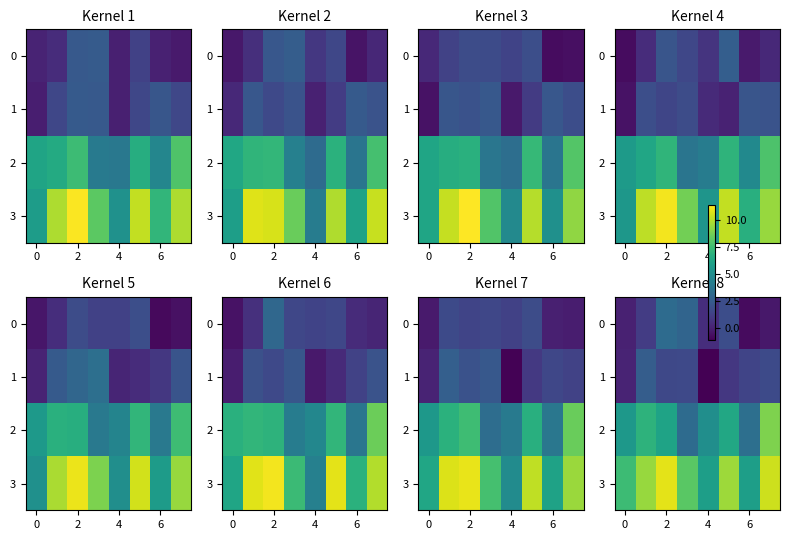

Between 0 and 5, which is larger?

5